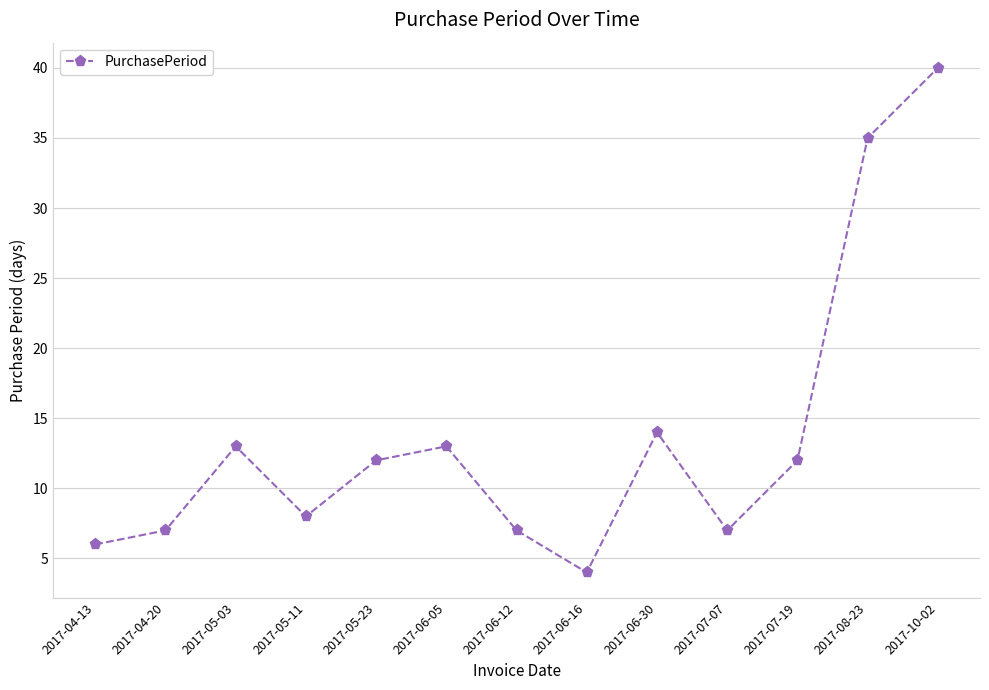

The chart shows a value of 14 at 2017-06-30. True or false?

True